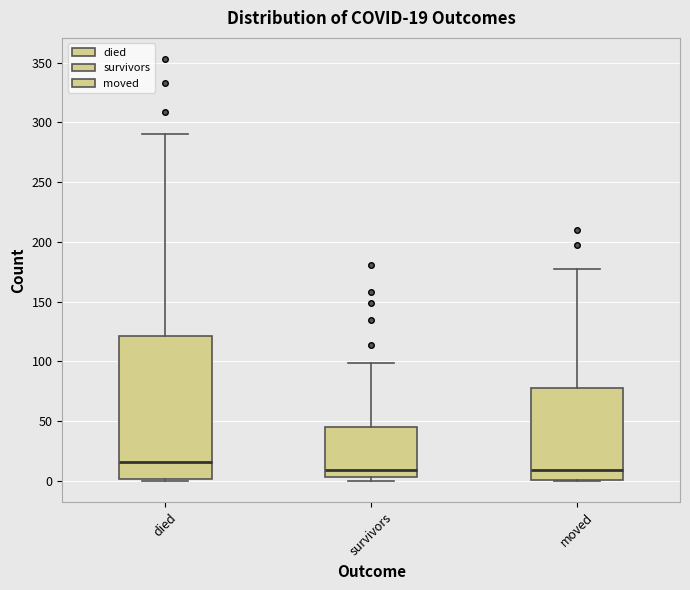

Comparing the boxes themselves (not the whiskers), which one is the tallest?

died